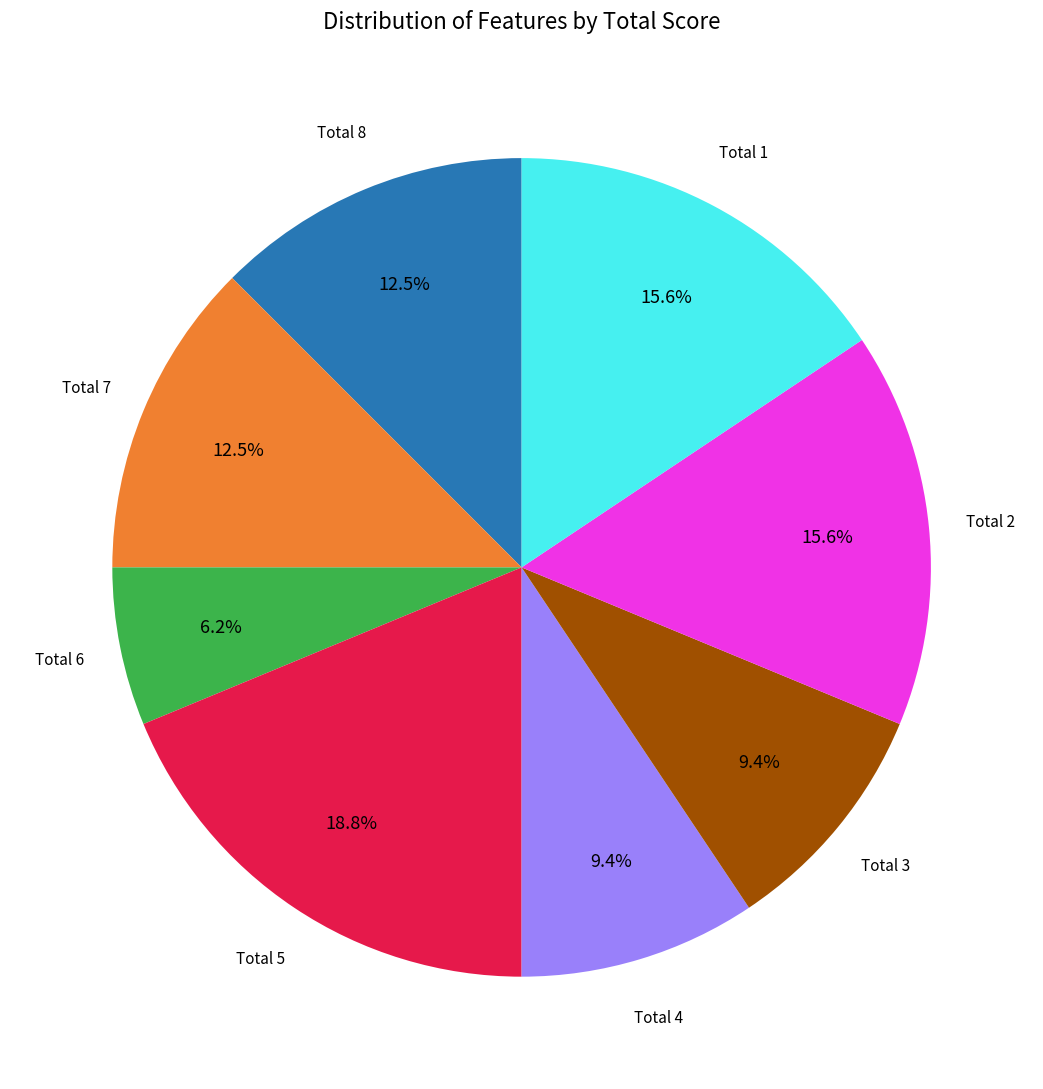

Is there any slice that represents more than half of the pie?

No